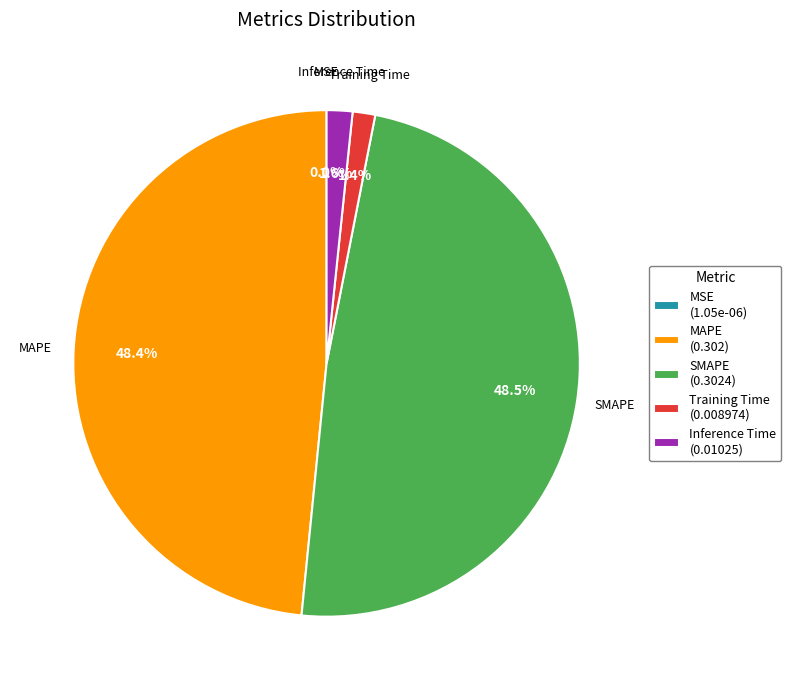

Is there any slice that represents more than half of the pie?

No